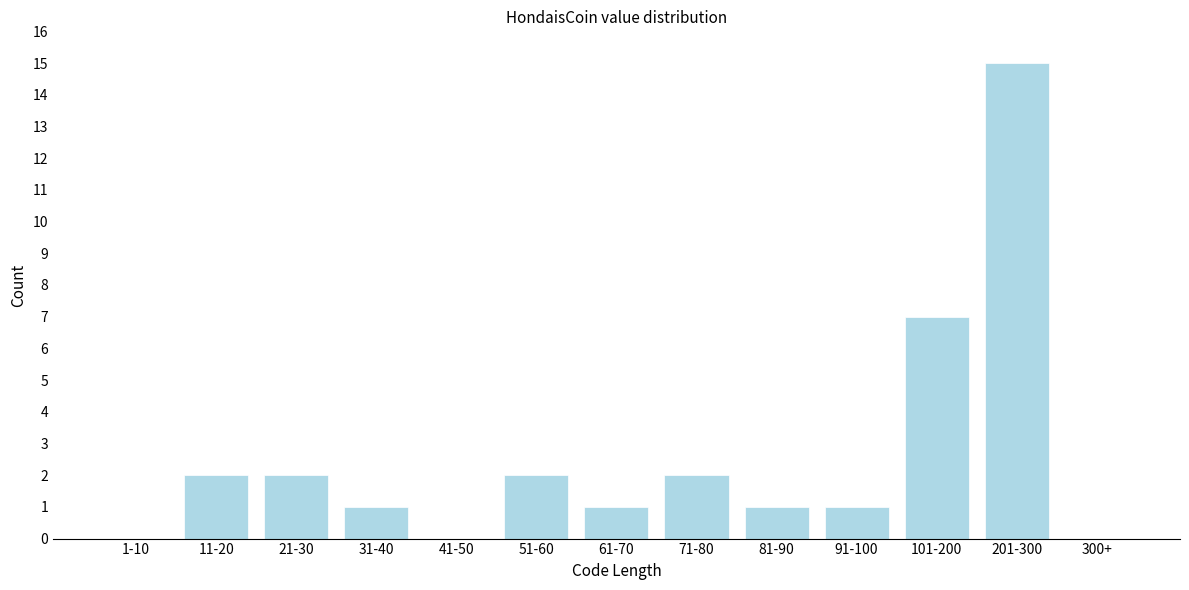

Reading right to left, extract all data points from this chart.

300+=0	201-300=15	101-200=7	91-100=1	81-90=1	71-80=2	61-70=1	51-60=2	41-50=0	31-40=1	21-30=2	11-20=2	1-10=0